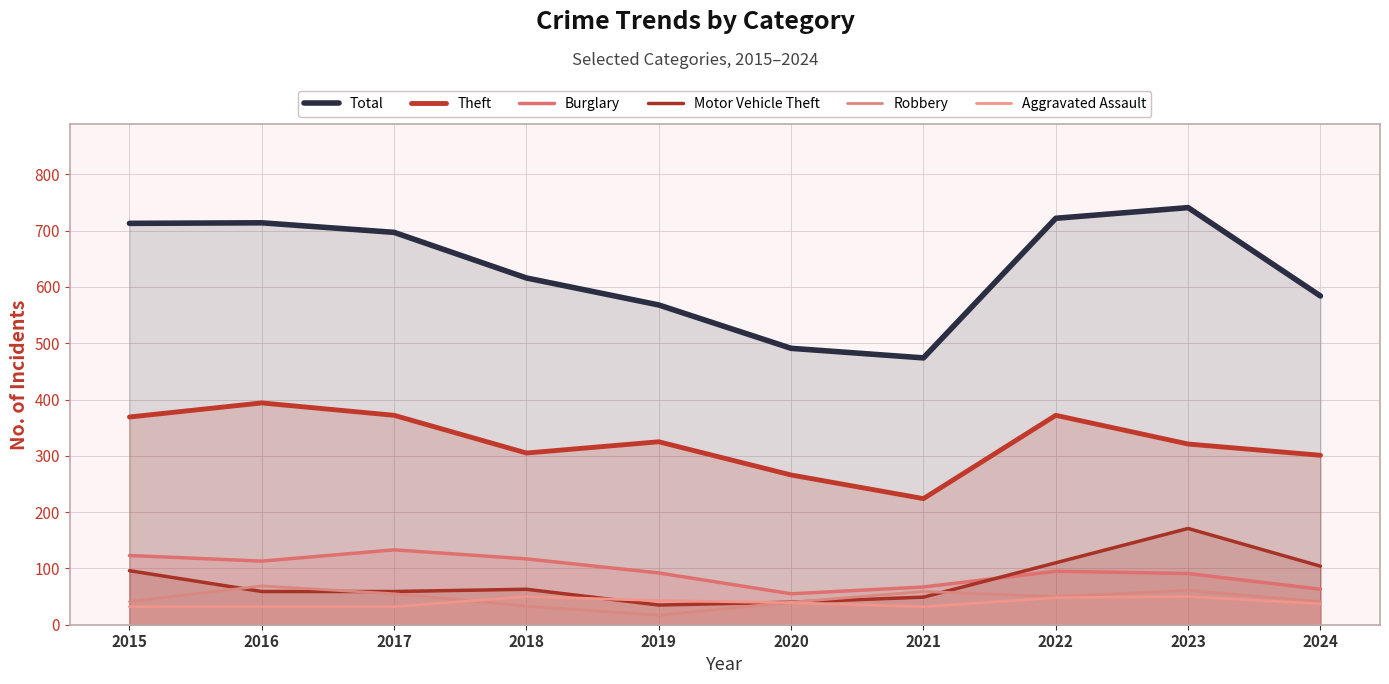

Is the value of Total at 2020 greater than the value of Burglary at 2016?

Yes